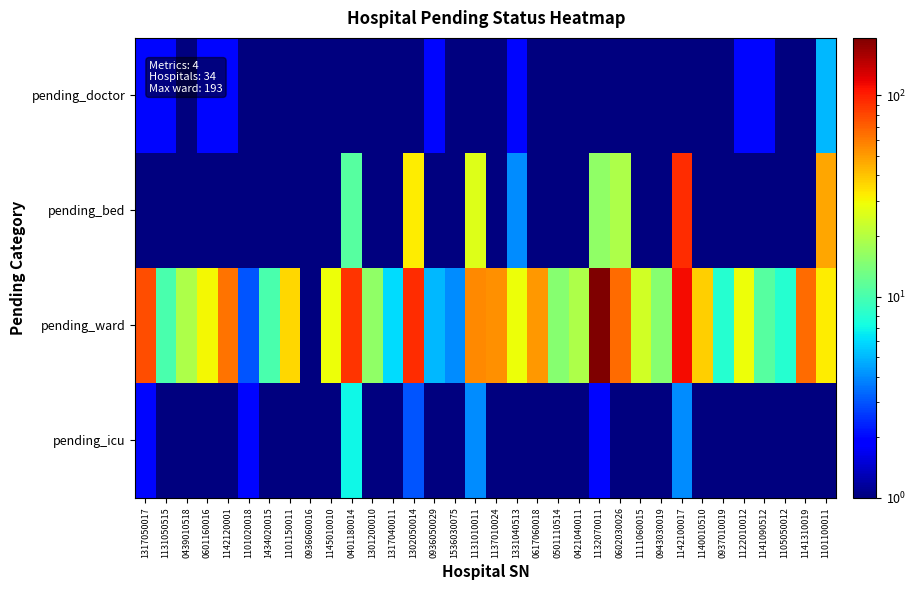

Reading left to right, transcribe all the data shown in this chart.

pending_doctor: 1317050017=2.0	1131050515=2.0	0439010518=0.5	0601160016=2.0	1142120001=2.0	1101020018=1.0	1434020015=0.5	1101150011=1.0	0936060016=0.5	1145010010=0.5	0401180014=0.5	1301200010=0.5	1317040011=1.0	1302050014=1.0	0936050029=2.0	1536030075=0.5	1131010011=1.0	1137010024=0.5	1331040513=2.0	0617060018=0.5	0501110514=0.5	0421040011=1.0	1132070011=0.5	0602030026=0.5	1111060015=1.0	0943030019=0.5	1142100017=0.5	1140010510=0.5	0937010019=0.5	1122010012=2.0	1141090512=2.0	1105050012=0.5	1141310019=1.0	1101100011=5.0
pending_bed: 1317050017=0.5	1131050515=0.5	0439010518=0.5	0601160016=0.5	1142120001=0.5	1101020018=0.5	1434020015=0.5	1101150011=0.5	0936060016=0.5	1145010010=0.5	0401180014=11.0	1301200010=0.5	1317040011=0.5	1302050014=32.0	0936050029=0.5	1536030075=0.5	1131010011=26.0	1137010024=0.5	1331040513=4.0	0617060018=0.5	0501110514=0.5	0421040011=0.5	1132070011=16.0	0602030026=19.0	1111060015=0.5	0943030019=0.5	1142100017=93.0	1140010510=0.5	0937010019=0.5	1122010012=0.5	1141090512=0.5	1105050012=0.5	1141310019=0.5	1101100011=47.0
pending_ward: 1317050017=78.0	1131050515=10.0	0439010518=19.0	0601160016=30.0	1142120001=63.0	1101020018=3.0	1434020015=10.0	1101150011=36.0	0936060016=1.0	1145010010=29.0	0401180014=89.0	1301200010=16.0	1317040011=6.0	1302050014=93.0	0936050029=5.0	1536030075=4.0	1131010011=56.0	1137010024=53.0	1331040513=29.0	0617060018=51.0	0501110514=15.0	0421040011=19.0	1132070011=193.0	0602030026=65.0	1111060015=24.0	0943030019=15.0	1142100017=113.0	1140010510=38.0	0937010019=8.0	1122010012=29.0	1141090512=11.0	1105050012=8.0	1141310019=66.0	1101100011=32.0
pending_icu: 1317050017=2.0	1131050515=0.5	0439010518=0.5	0601160016=0.5	1142120001=0.5	1101020018=2.0	1434020015=0.5	1101150011=0.5	0936060016=0.5	1145010010=0.5	0401180014=7.0	1301200010=0.5	1317040011=0.5	1302050014=3.0	0936050029=0.5	1536030075=0.5	1131010011=4.0	1137010024=0.5	1331040513=0.5	0617060018=0.5	0501110514=1.0	0421040011=0.5	1132070011=2.0	0602030026=1.0	1111060015=0.5	0943030019=0.5	1142100017=4.0	1140010510=1.0	0937010019=0.5	1122010012=0.5	1141090512=0.5	1105050012=0.5	1141310019=0.5	1101100011=1.0